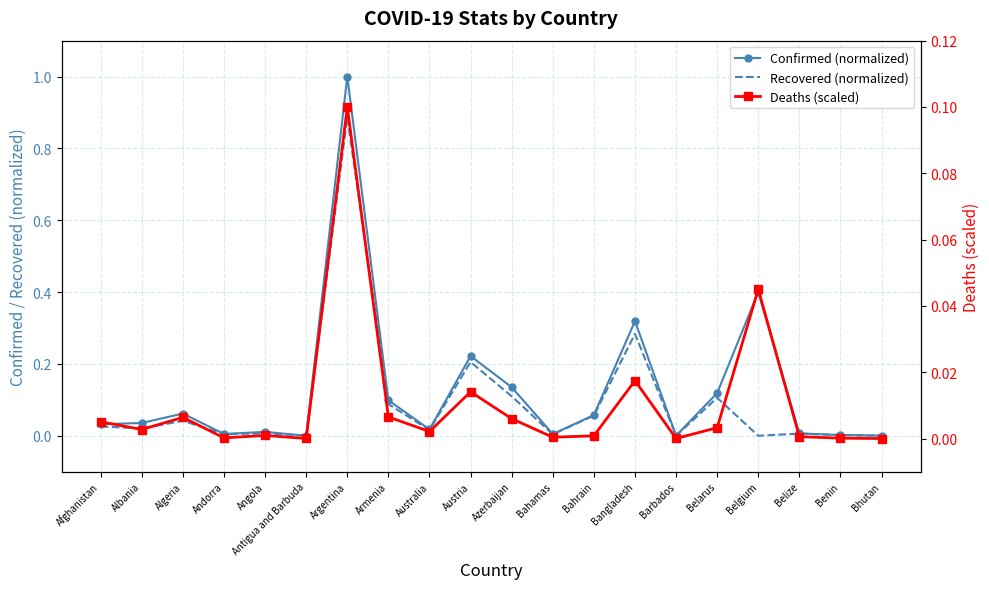

At which label does Recovered (normalized) reach its peak?

Argentina